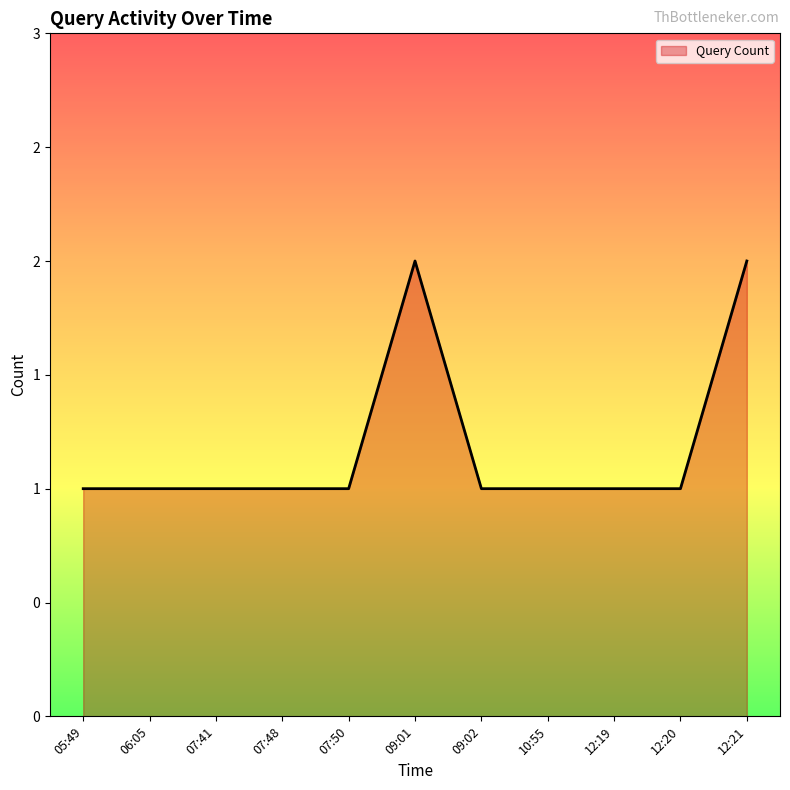

What position from the right is 09:02?

5